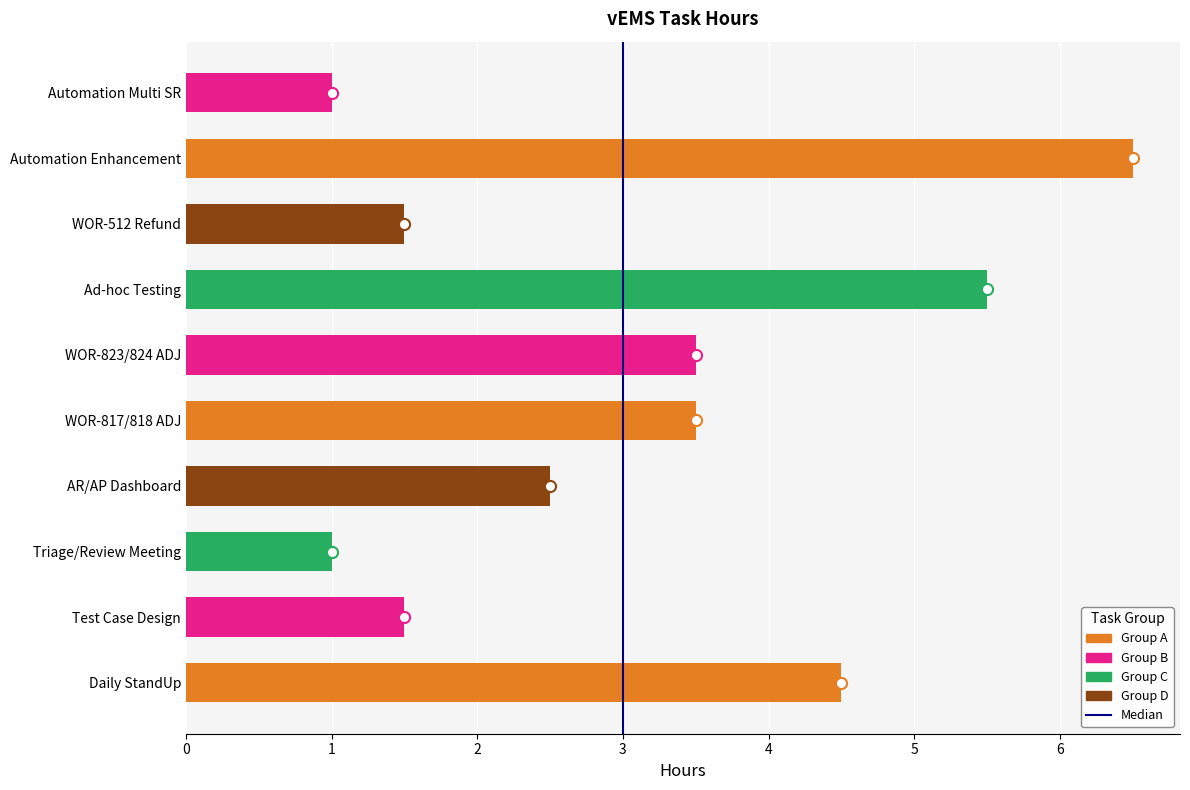

How many data points does each series have?

10